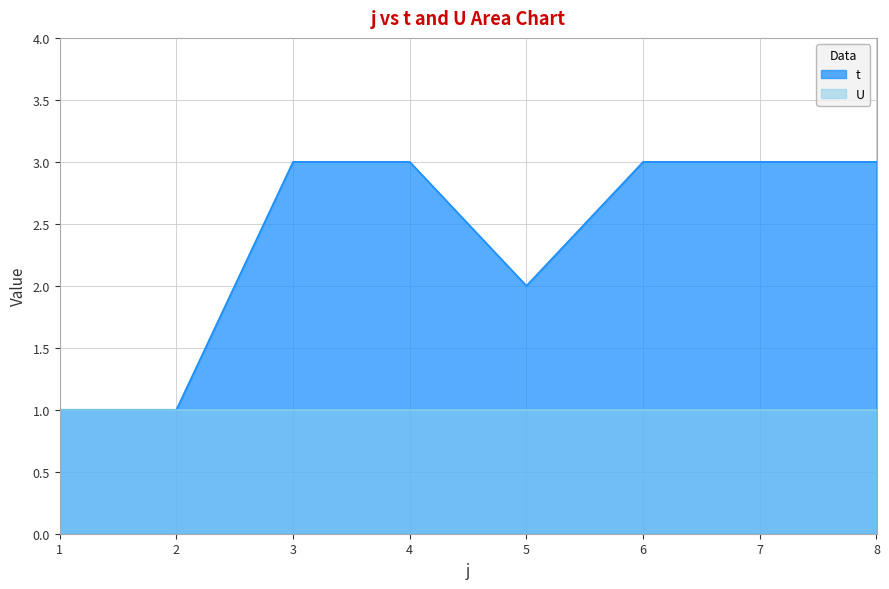

How many values are below 3?

3